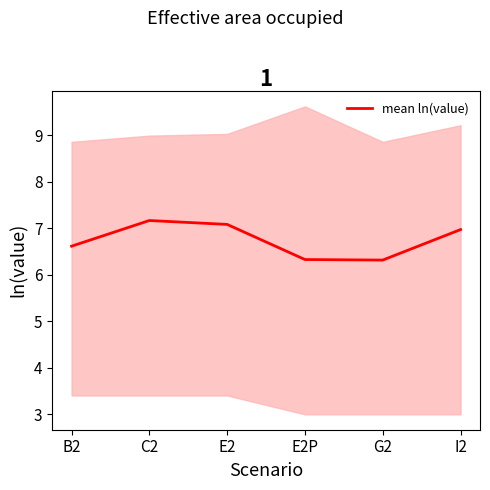

Reading right to left, what are all the values shown in this chart?

7.0	6.3	6.3	7.1	7.2	6.6